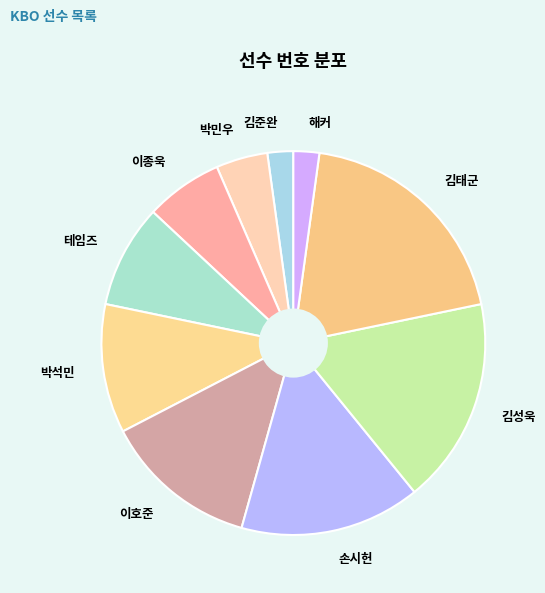

Which has a higher value, 이종욱 or 해커?

이종욱